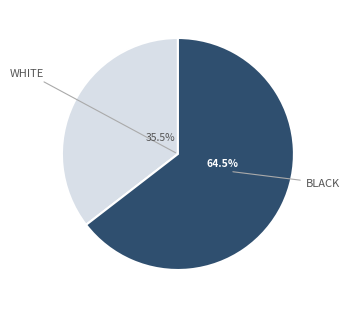

Does any single category account for the majority?

Yes